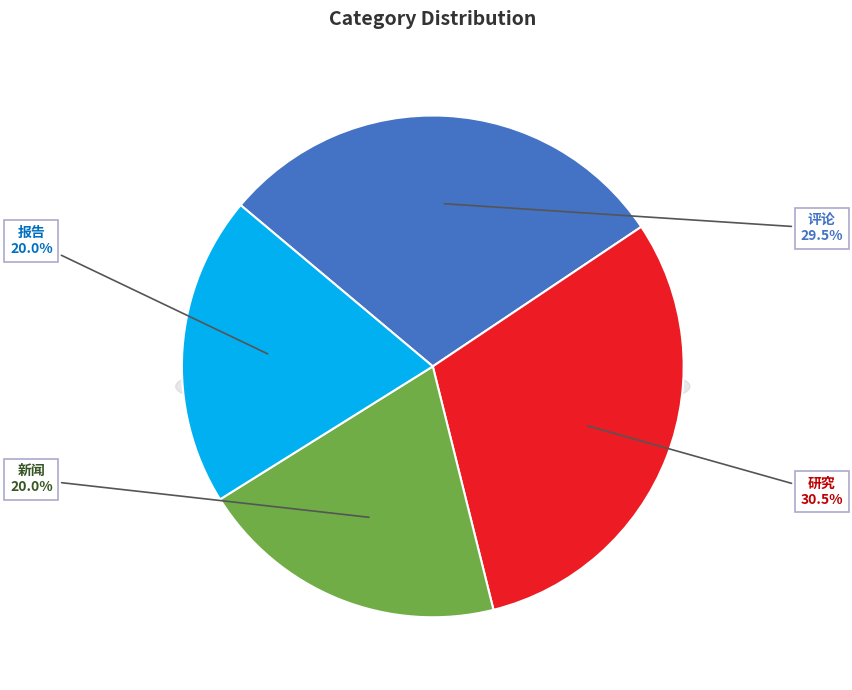

Which category has the biggest portion of the pie?

研究